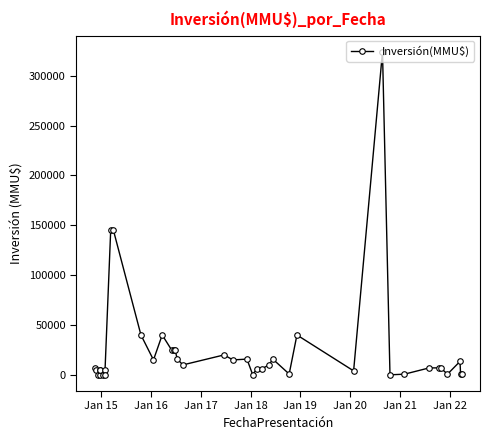

Does the chart display data point markers on the line(s)?

Yes